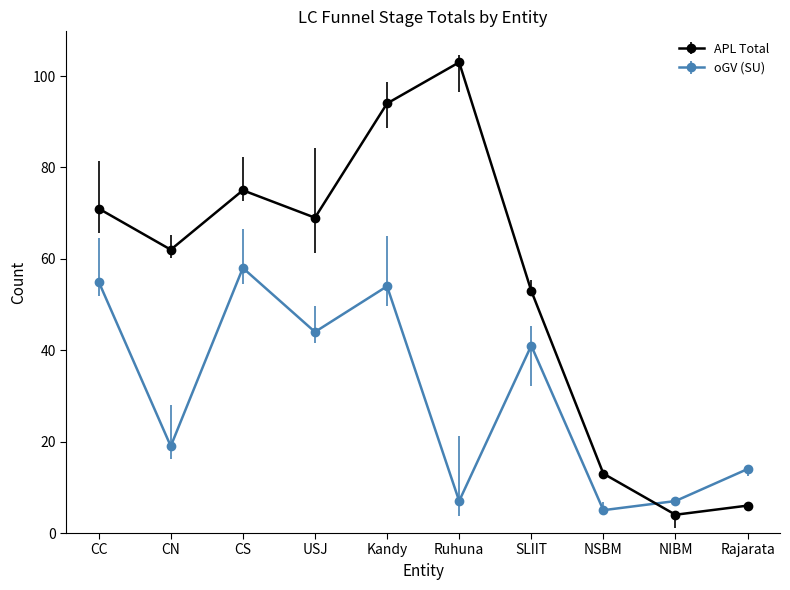

Which series has the largest range (max minus min)?

APL Total